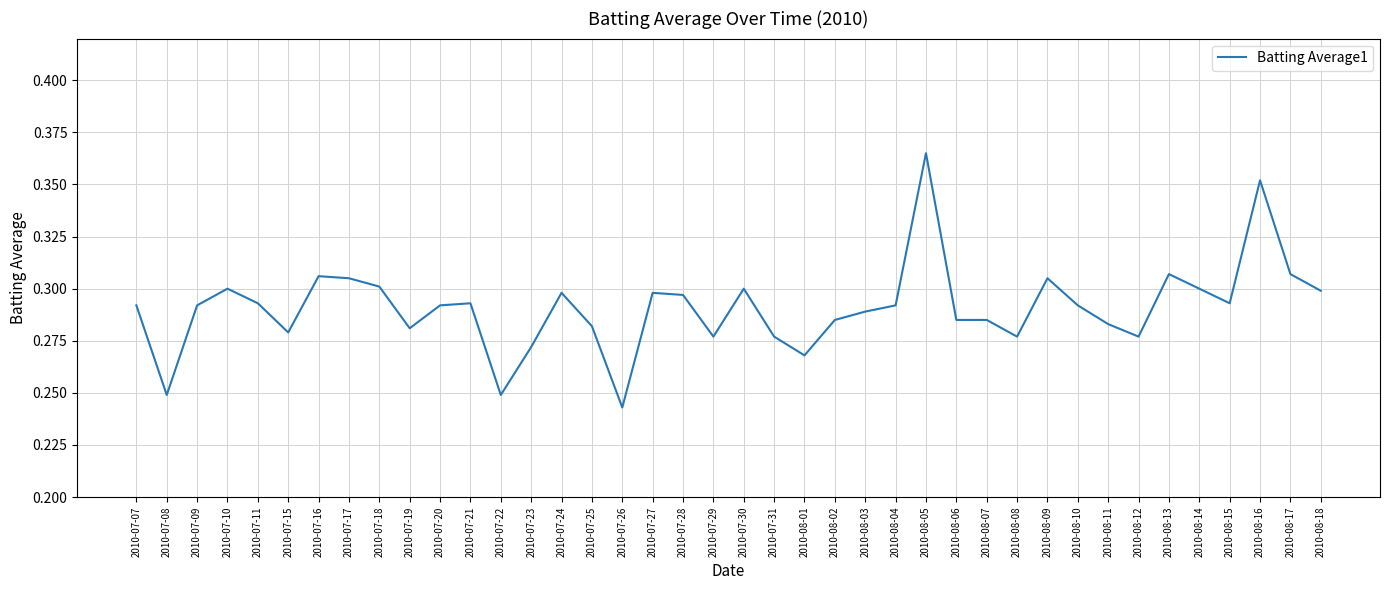

The value at 2010-08-01 is 0.4. True or false?

False